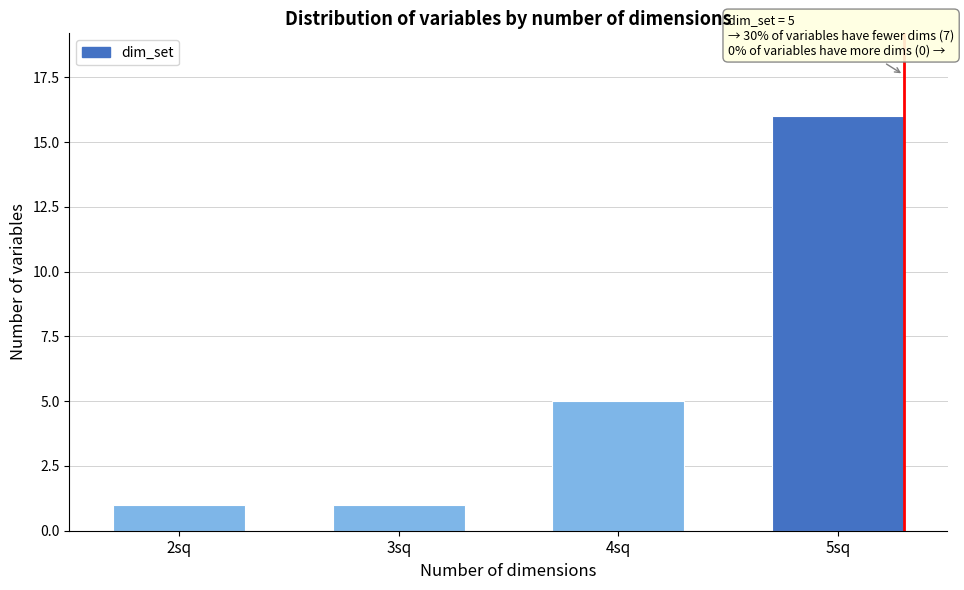

Reading left to right, what are all the values shown in this chart?

1	1	5	16